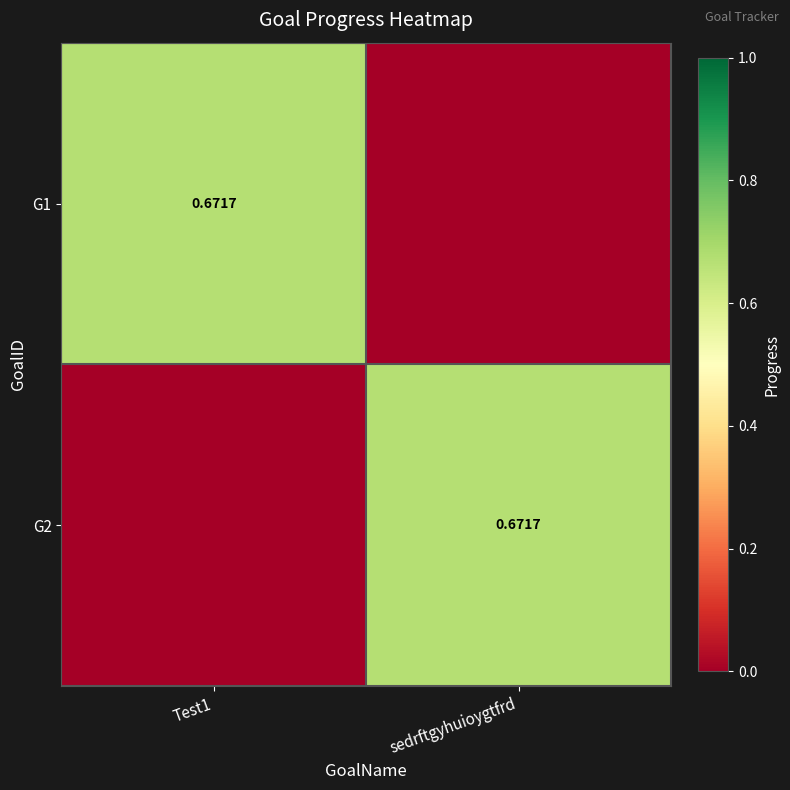

What is the difference between the G1 values at Test1 and sedrftgyhuioygtfrd?

0.7